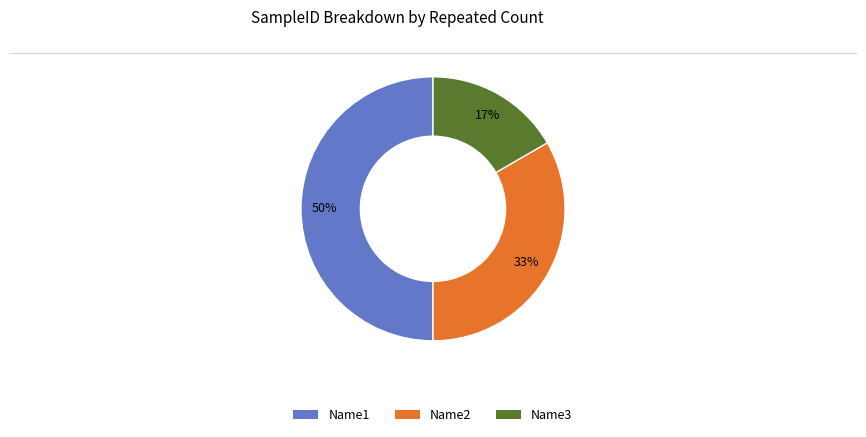

To the nearest percent, what is the difference between the largest and smallest slice percentages?

33%